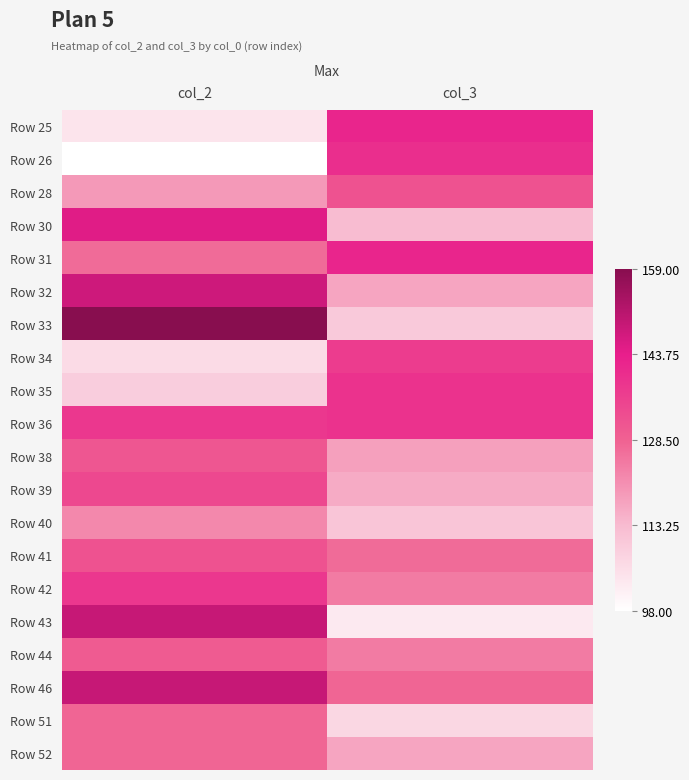

Which category has the lowest value across all series?

col_2